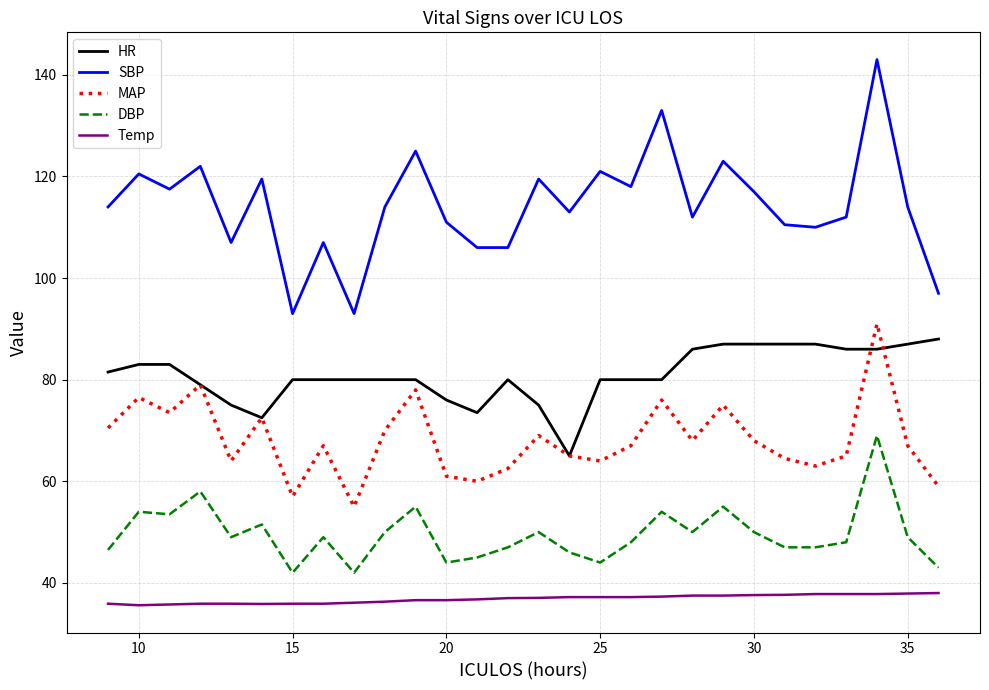

True or false: Temp and DBP cross at least once.

False